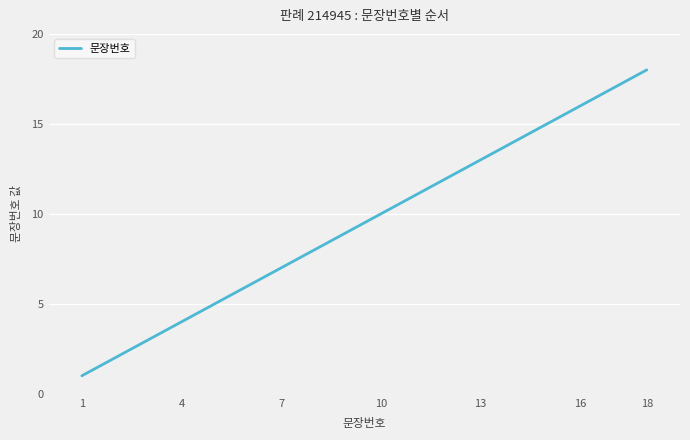

What is the difference between the maximum and minimum values?

17